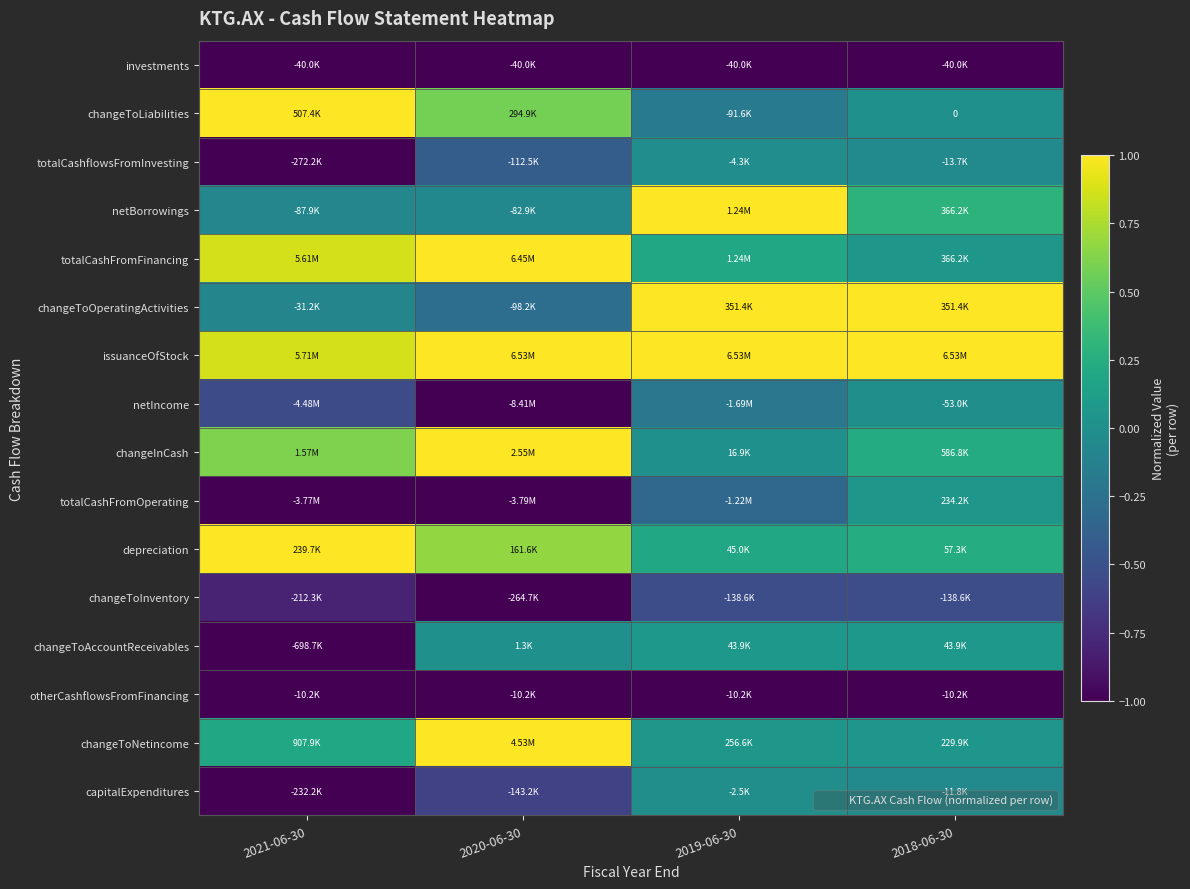

What is the minimum value shown in the chart?

-1.0